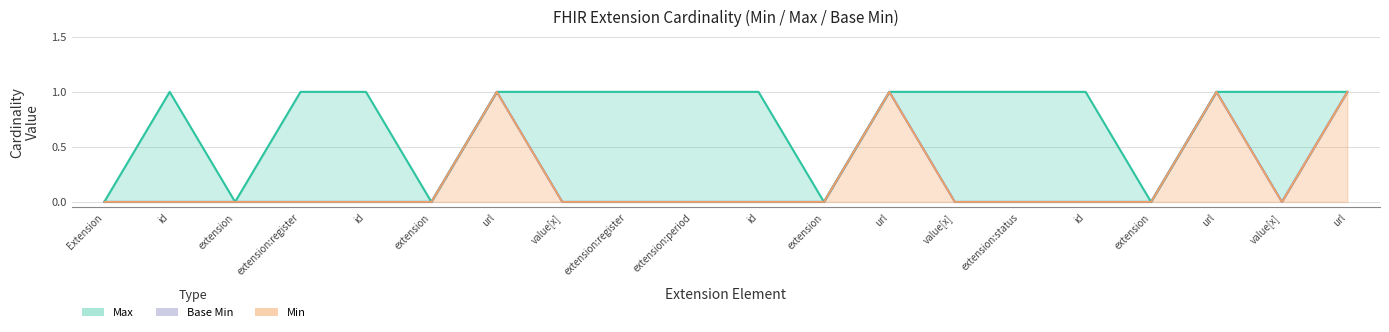

In Min, how many points are lower than both neighbors (excluding endpoints)?

1